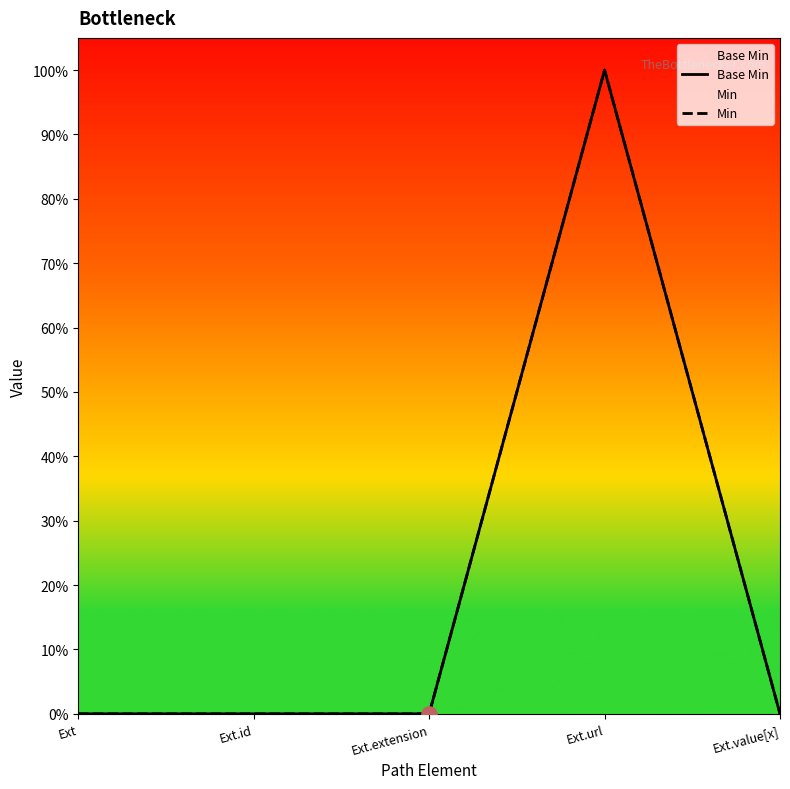

Which series has the widest spread of Y values?

Base Min